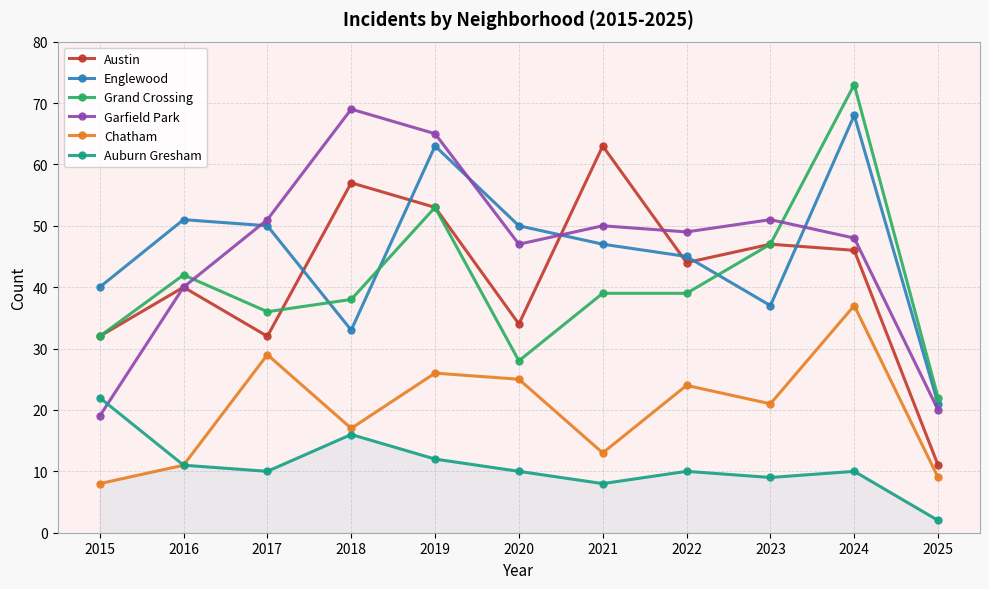

At which category does Garfield Park reach its first local peak?

2018